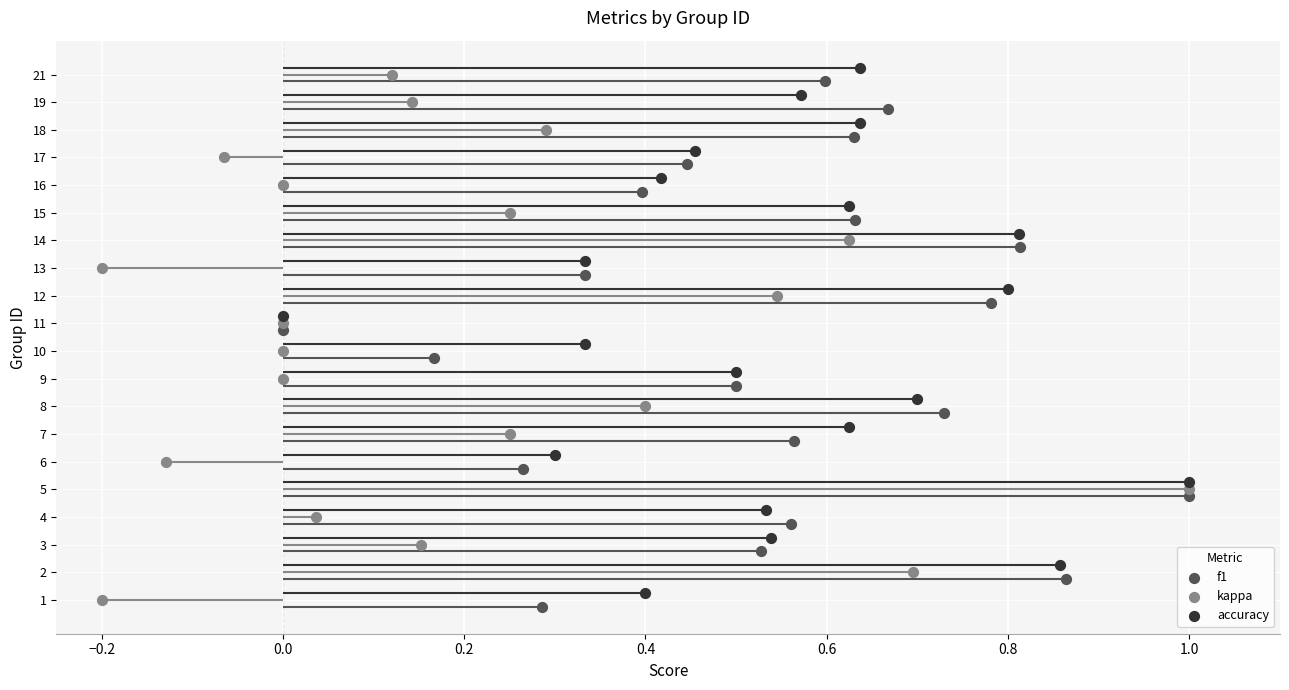

Which series reaches the minimum Y coordinate?

f1